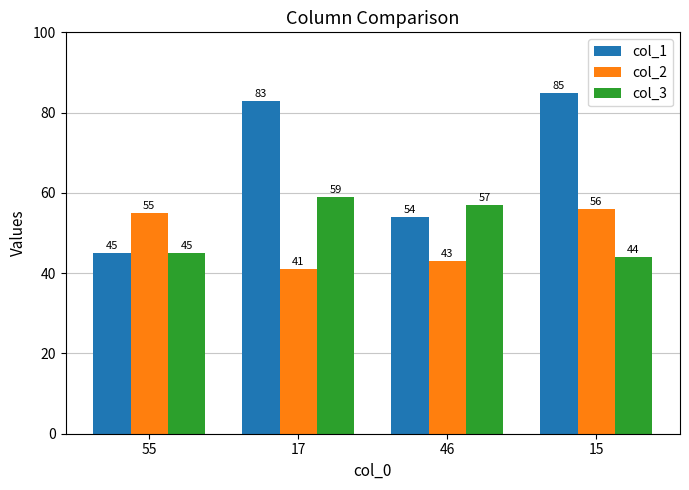

Which series has the widest spread of values?

col_1